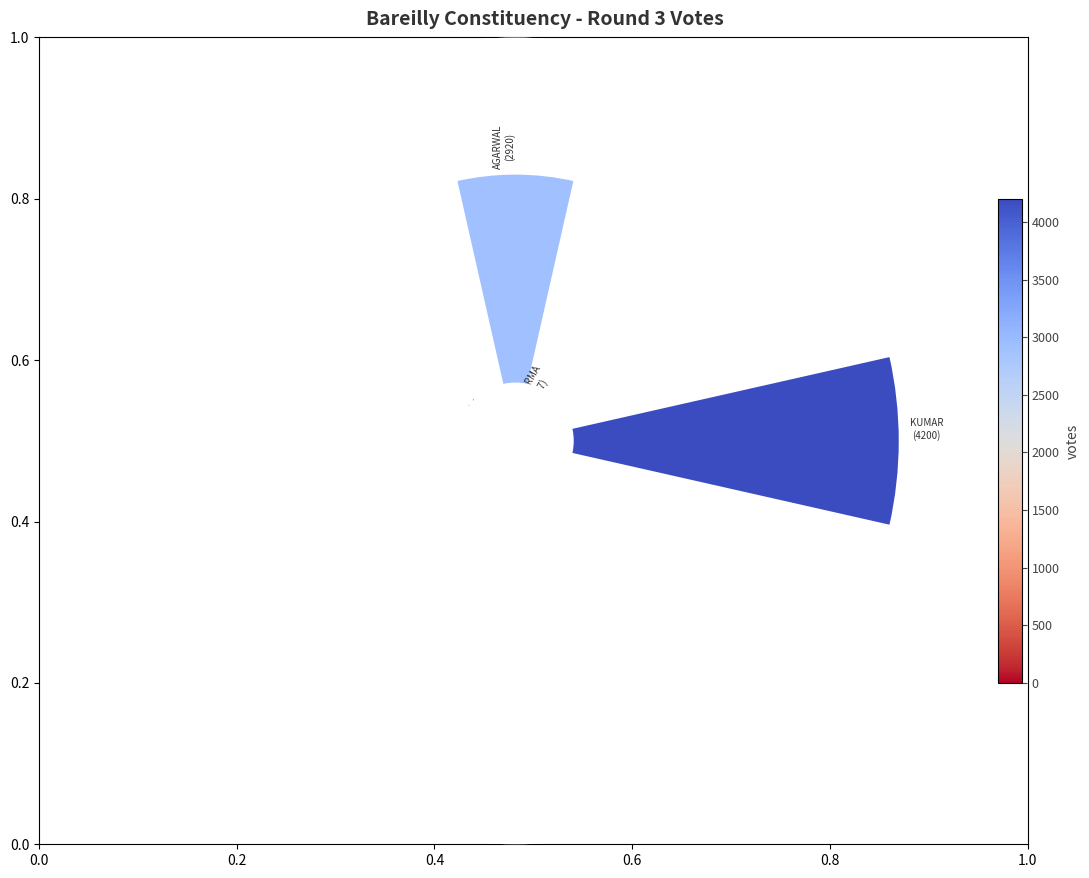

To the nearest percent, what portion does KRISHNA KANT SHARMA represent?

1%